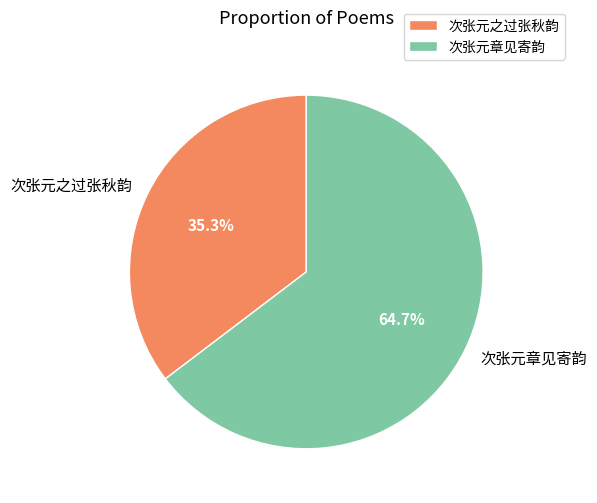

What percentage do 次张元之过张秋韵 and 次张元章见寄韵 together represent?

100.0%